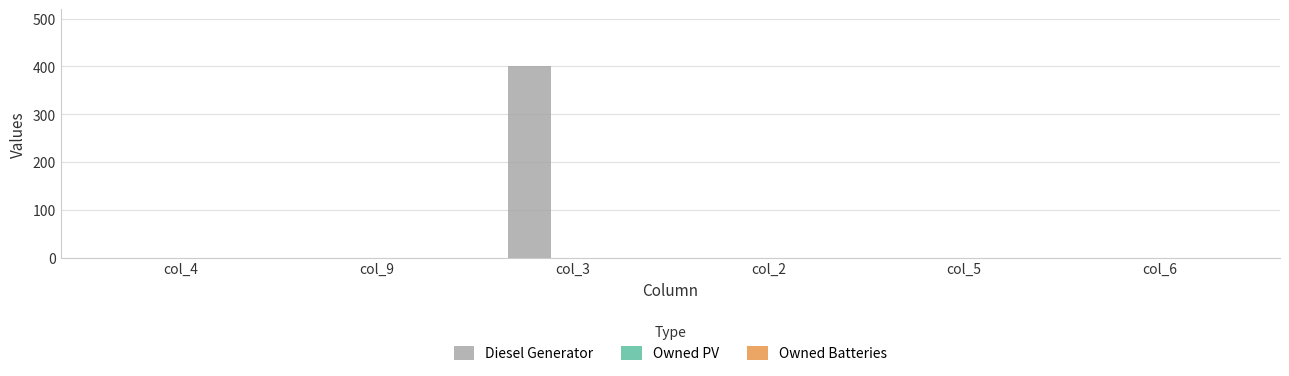

Which has a higher value, col_3 or col_5?

col_3